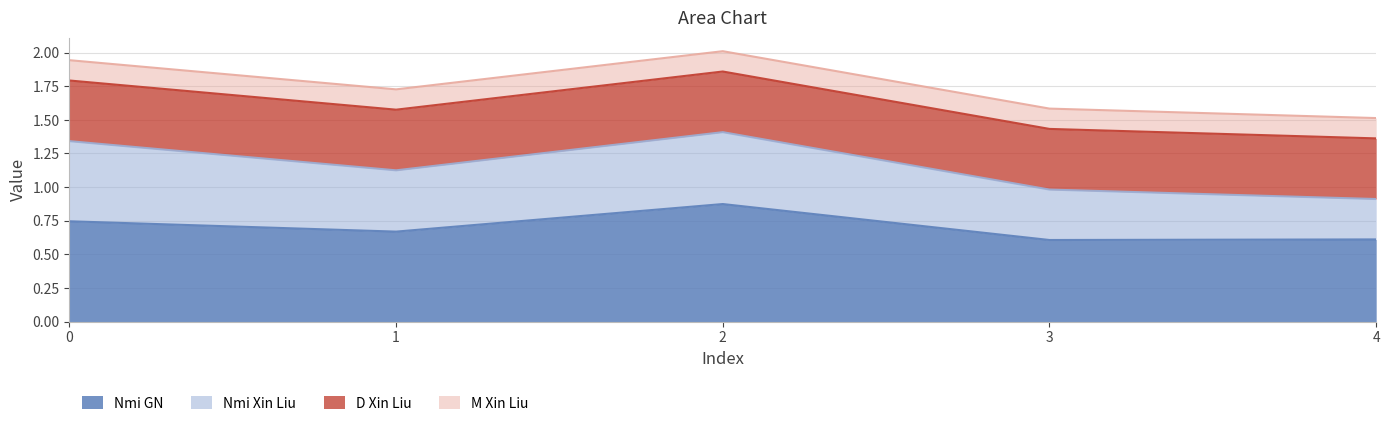

True or false: Nmi GN and D Xin Liu cross at least once.

False